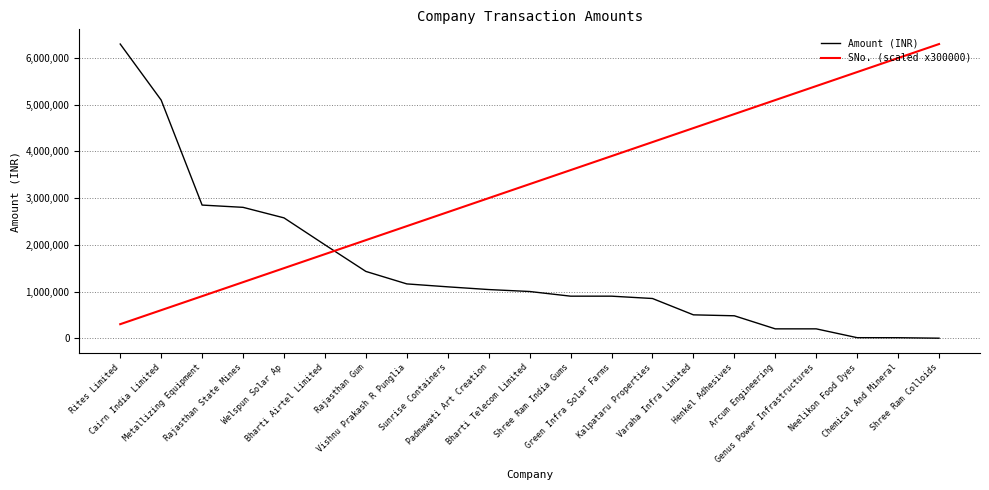

Rank the series at Padmawati Art Creation from lowest to highest value.

Amount (INR), SNo. (scaled x300000)